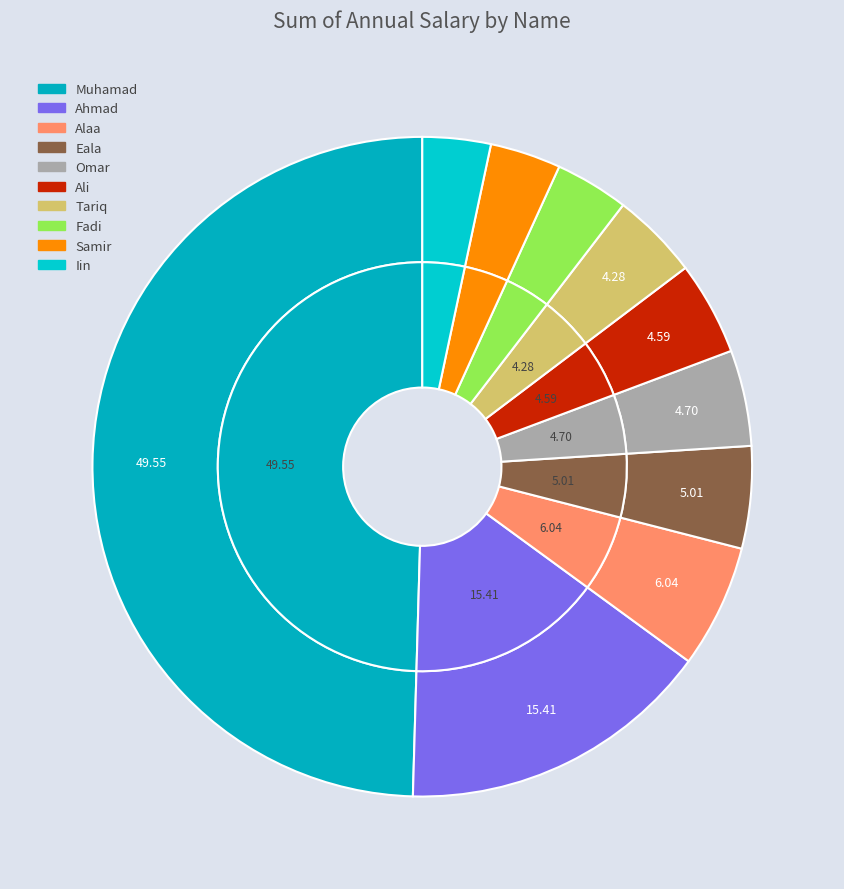

To the nearest percent, what percentage of the pie is Iin?

3%